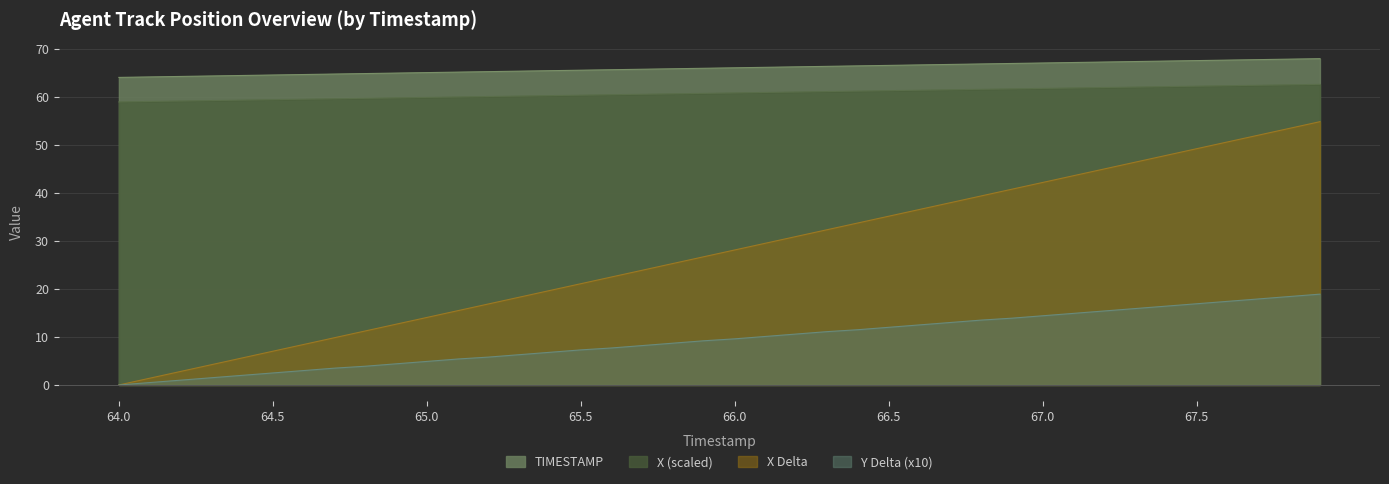

How many distinct data groups are displayed?

4